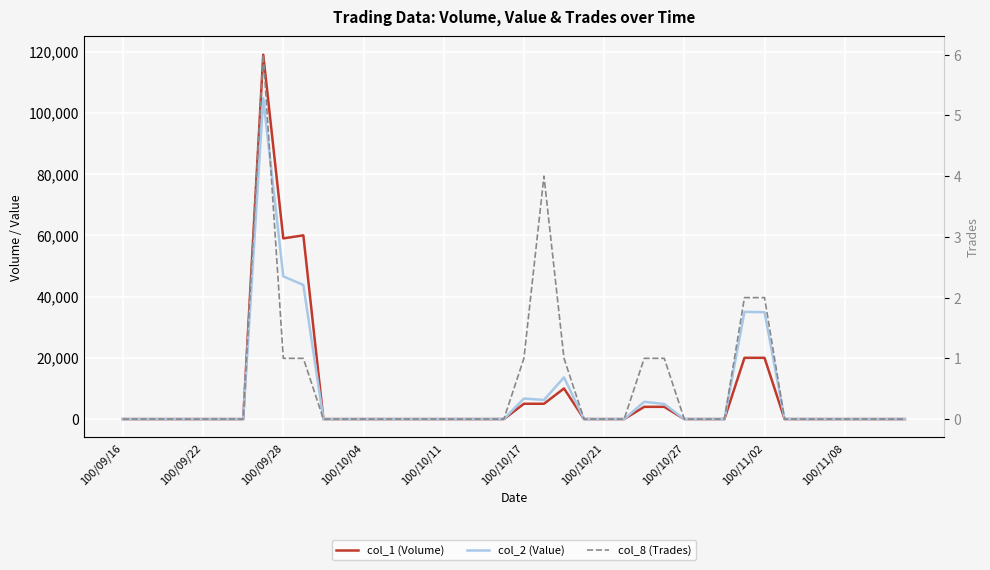

True or false: col_1 (Volume) and col_8 (Trades) intersect in this chart.

False